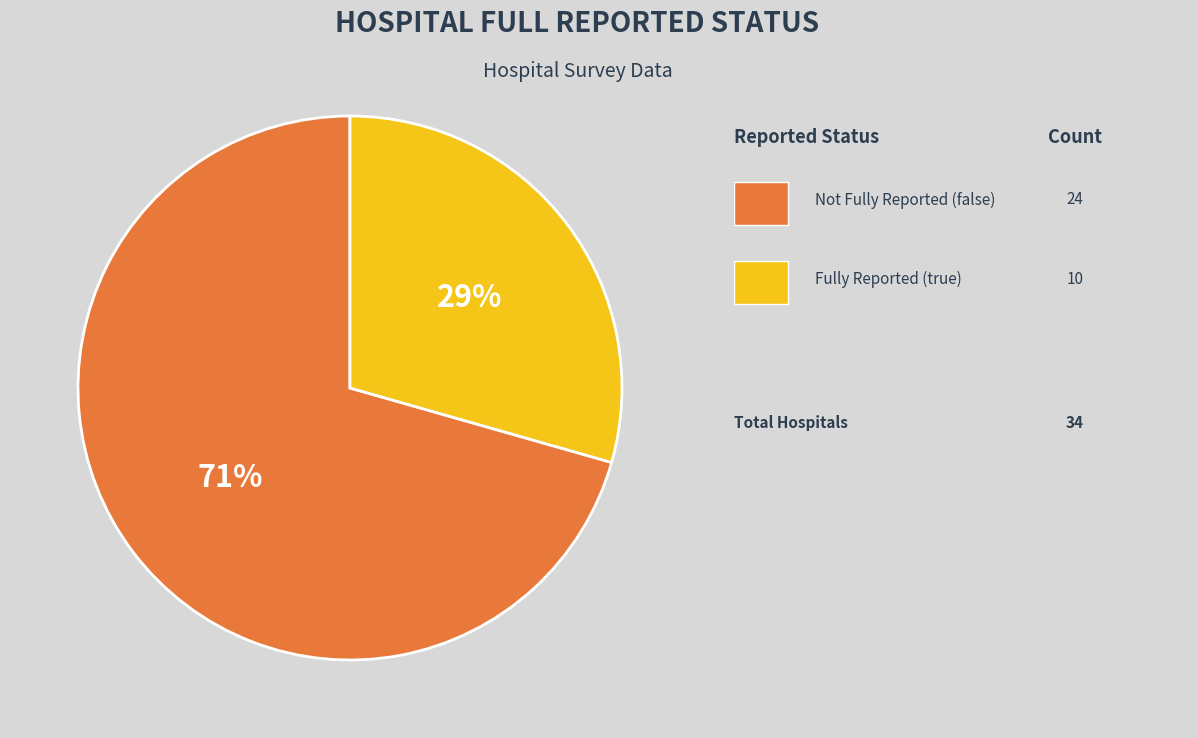

To the nearest percent, what is the average slice percentage?

50%